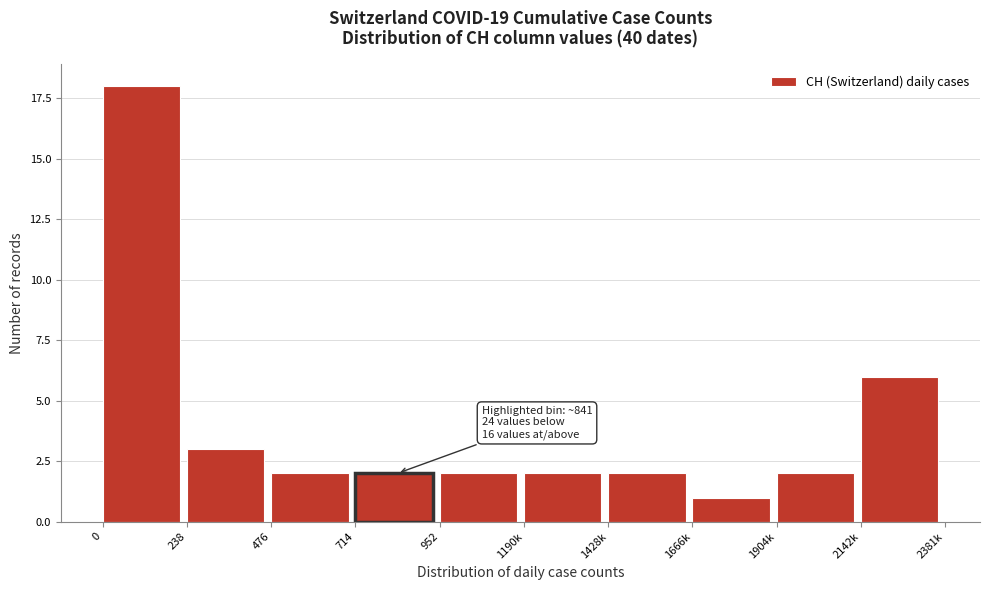

Reading left to right, list all the values displayed in this chart.

0=18	238=3	476=2	714=2	952=2	1190k=2	1428k=2	1666k=1	1904k=2	2142k=6